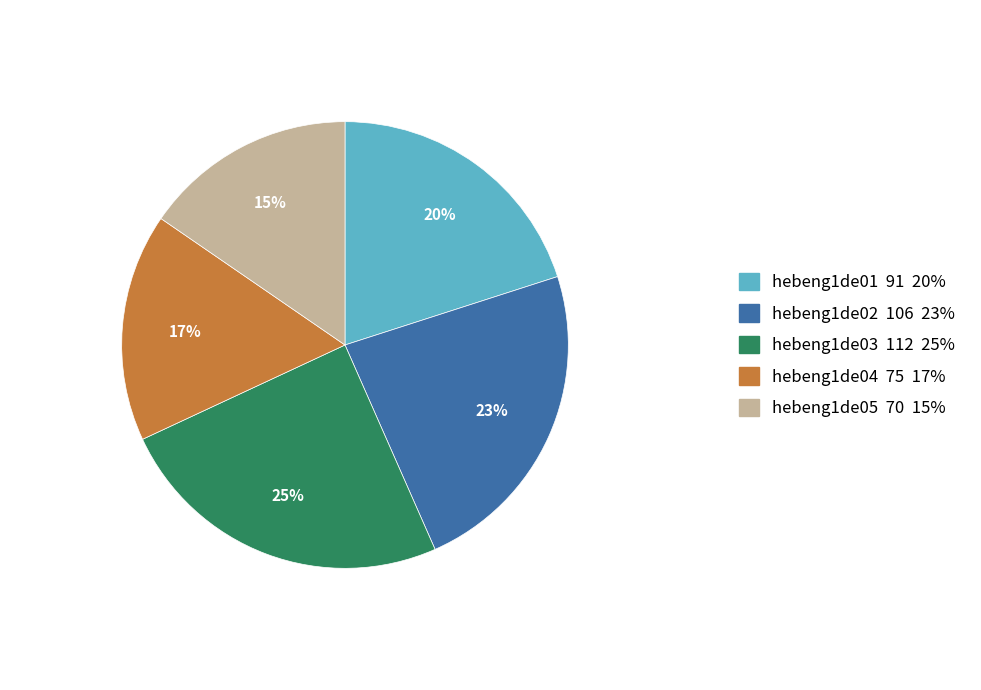

Is hebeng1de01 the majority of the pie?

No